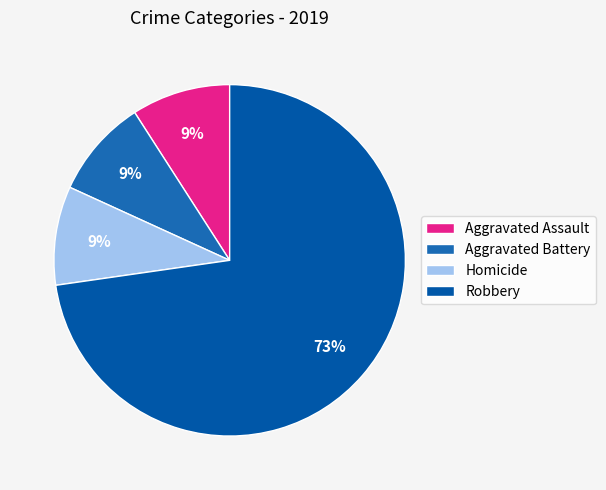

Rank the categories by value from lowest to highest.

Aggravated Assault, Aggravated Battery, Homicide, Robbery